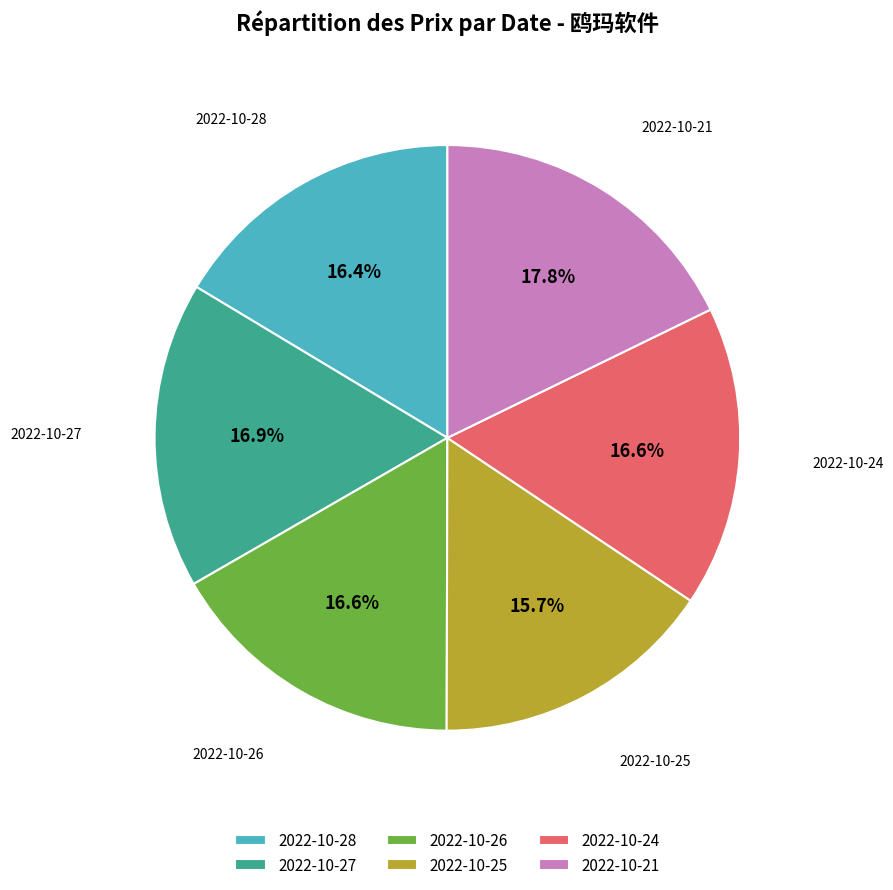

Is 2022-10-25 the majority of the pie?

No